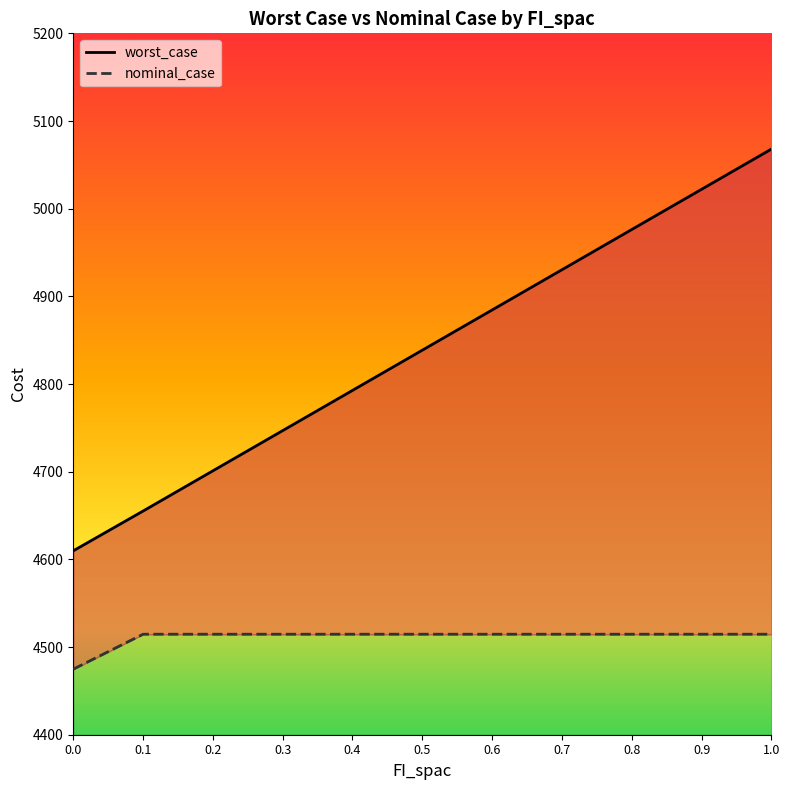

Reading left to right, what are all the values shown in this chart?

worst_case: 0.0=4609.7	0.1=4655.1	0.2=4701.0	0.3=4746.9	0.4=4792.7	0.5=4838.6	0.6=4884.5	0.7=4930.3	0.8=4976.2	0.9=5022.1	1.0=5067.9
nominal_case: 0.0=4474.8	0.1=4514.6	0.2=4514.6	0.3=4514.6	0.4=4514.6	0.5=4514.6	0.6=4514.6	0.7=4514.6	0.8=4514.6	0.9=4514.6	1.0=4514.6